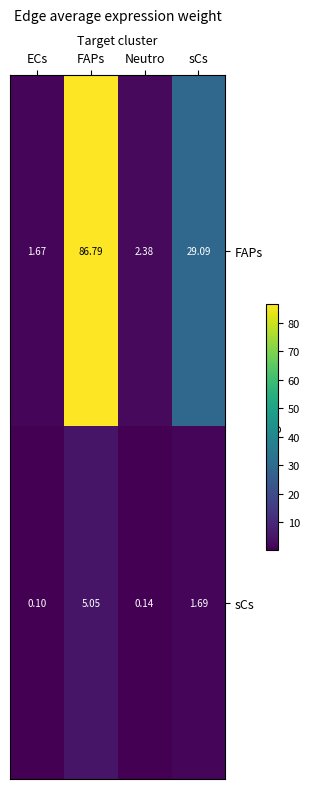

Which series has the largest total across all categories?

FAPs